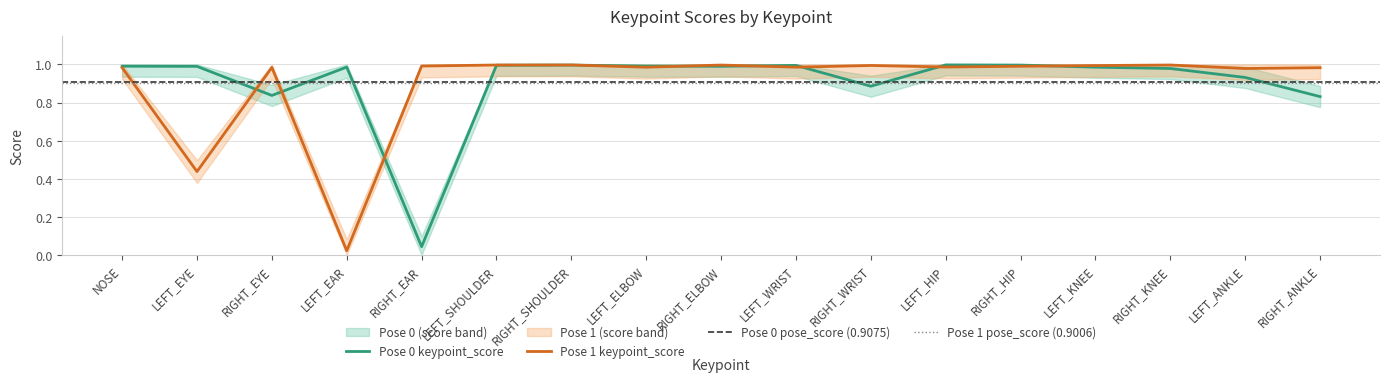

How many distinct data groups are displayed?

2